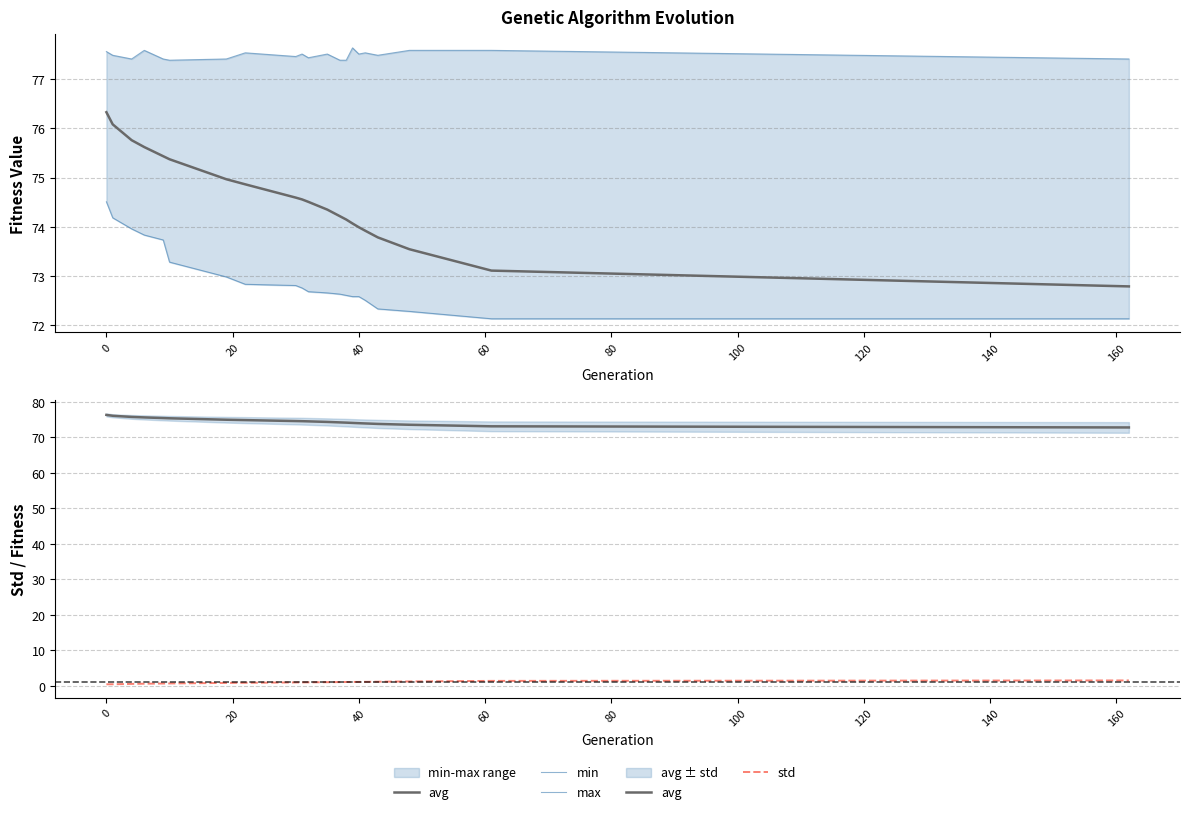

True or false: min has more than 2 points higher than both neighbors.

False